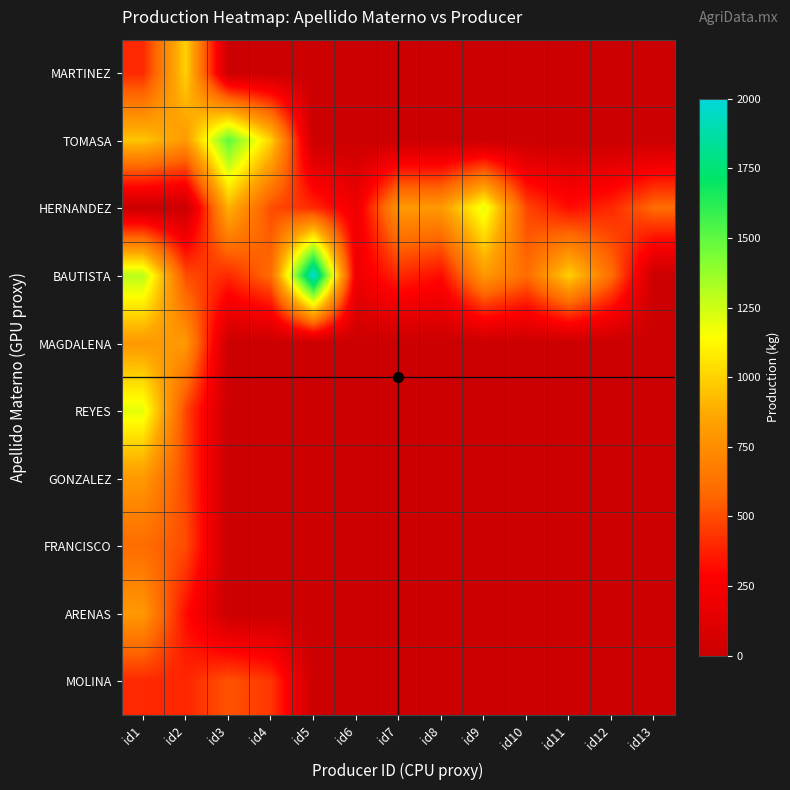

Which label corresponds to the largest value in the chart?

id5